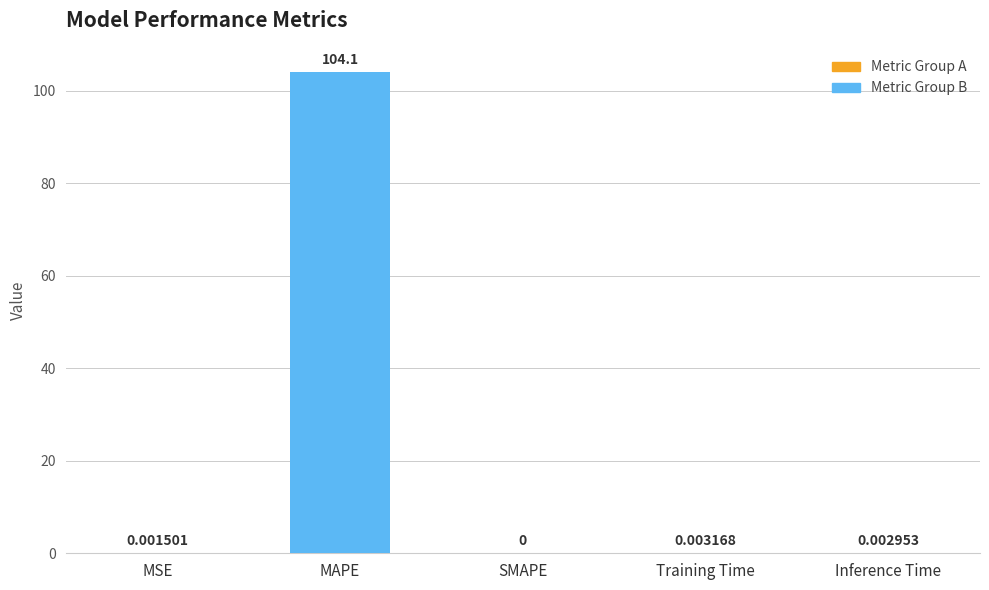

What is the label of the 2nd bar from the left?

MAPE